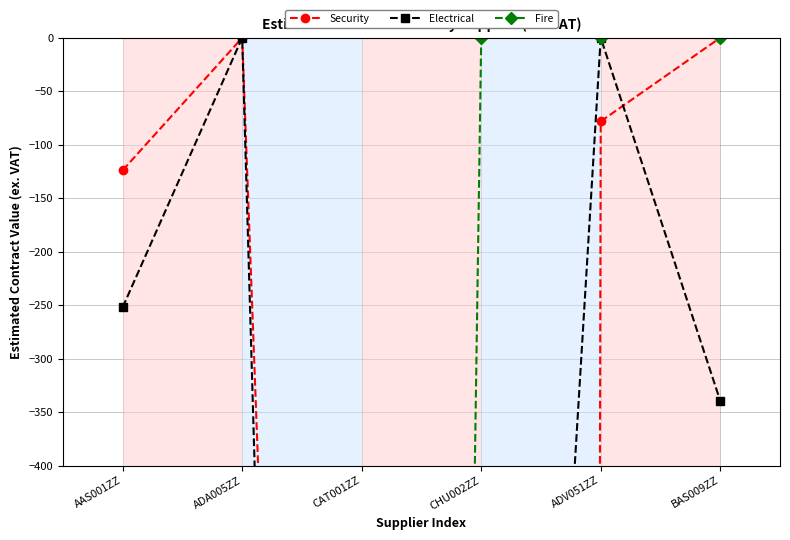

True or false: Electrical has more than 2 interior local peaks.

False